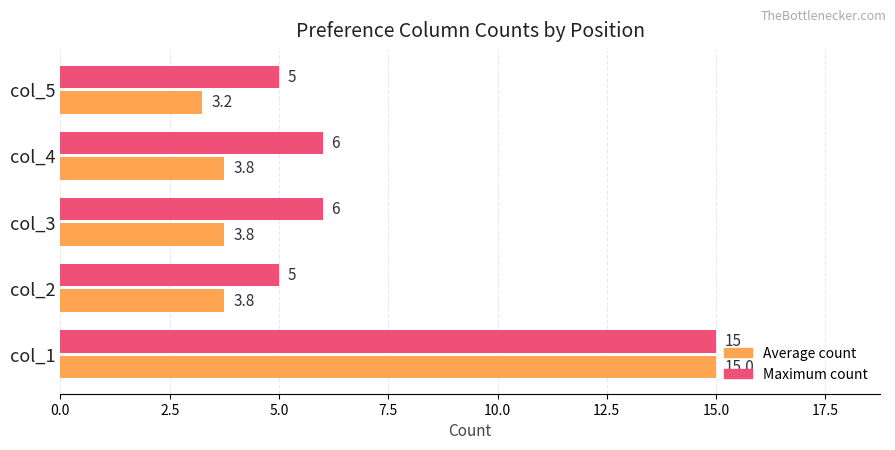

Which series has the largest total across all categories?

Maximum count